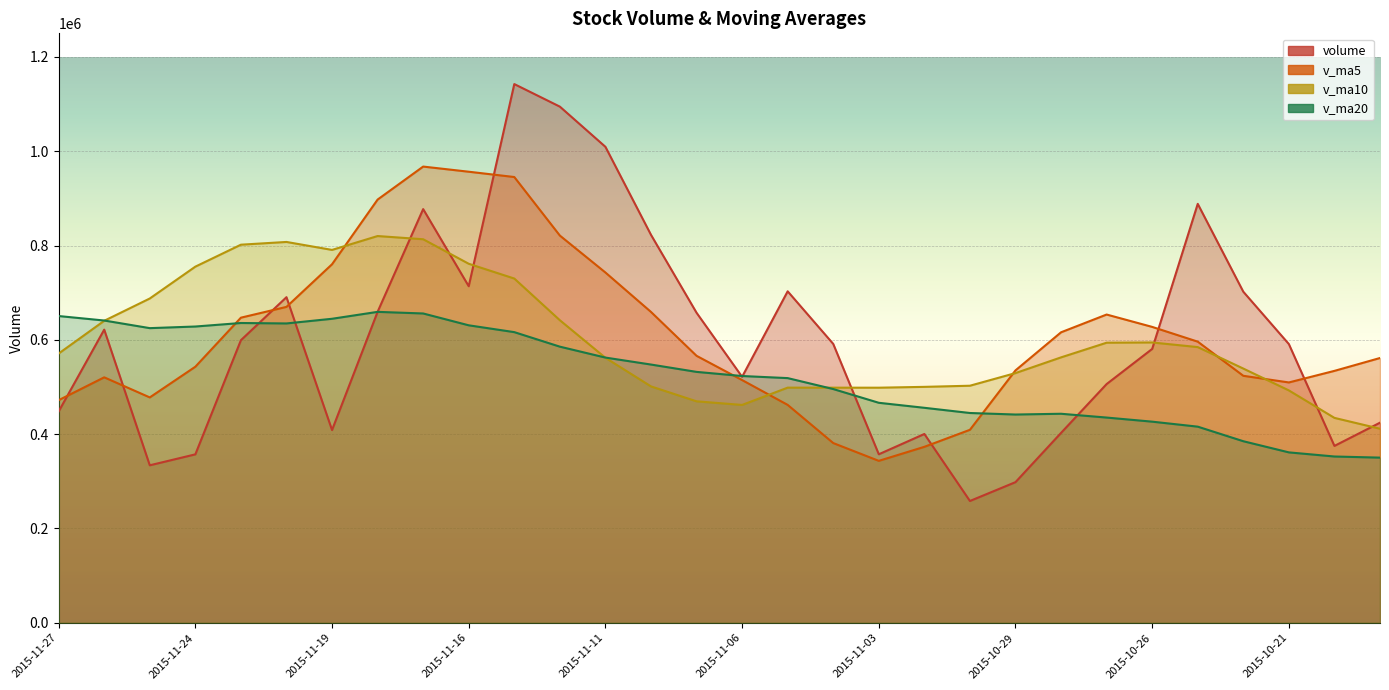

Reading left to right, list all the values displayed in this chart.

volume: 2015-11-27=448224.9	2015-11-26=621695.4	2015-11-25=334008.4	2015-11-24=357223.8	2015-11-23=599302.1	2015-11-20=690513.4	2015-11-19=408741.8	2015-11-18=659449.4	2015-11-17=877288.9	2015-11-16=713717.4	2015-11-13=1142415.0	2015-11-12=1094582.5	2015-11-11=1009361.6	2015-11-10=822741.2	2015-11-09=657499.1	2015-11-06=521606.7	2015-11-05=702941.7	2015-11-04=591416.9	2015-11-03=357390.0	2015-11-02=400426.5	2015-10-30=258339.7	2015-10-29=298287.0	2015-10-28=402727.8	2015-10-27=506269.4	2015-10-26=580793.8	2015-10-23=888396.1	2015-10-22=702079.1	2015-10-21=591041.8	2015-10-20=375134.8	2015-10-19=424381.5
v_ma5: 2015-11-27=472090.9	2015-11-26=520548.6	2015-11-25=477957.9	2015-11-24=543046.1	2015-11-23=647059.1	2015-11-20=669942.2	2015-11-19=760322.5	2015-11-18=897490.7	2015-11-17=967473.1	2015-11-16=956563.5	2015-11-13=945319.9	2015-11-12=821158.2	2015-11-11=742830.1	2015-11-10=659241.1	2015-11-09=566170.9	2015-11-06=514756.4	2015-11-05=462103.0	2015-11-04=381172.0	2015-11-03=343434.2	2015-11-02=373210.1	2015-10-30=409283.5	2015-10-29=535294.8	2015-10-28=616053.2	2015-10-27=653716.0	2015-10-26=627489.1	2015-10-23=596206.6	2015-10-22=523792.2	2015-10-21=509707.8	2015-10-20=534250.4	2015-10-19=561528.7
v_ma10: 2015-11-27=571016.6	2015-11-26=640435.6	2015-11-25=687724.3	2015-11-24=755259.6	2015-11-23=801811.3	2015-11-20=807631.0	2015-11-19=790740.4	2015-11-18=820160.4	2015-11-17=813357.1	2015-11-16=761367.2	2015-11-13=730038.1	2015-11-12=641630.6	2015-11-11=562001.0	2015-11-10=501337.7	2015-11-09=469690.5	2015-11-06=462019.9	2015-11-05=498698.9	2015-11-04=498612.6	2015-11-03=498575.1	2015-11-02=500349.6	2015-10-30=502745.1	2015-10-29=529543.5	2015-10-28=562880.5	2015-10-27=593983.2	2015-10-26=594508.9	2015-10-23=584660.9	2015-10-22=539122.8	2015-10-21=492789.1	2015-10-20=434558.1	2015-10-19=411529.7
v_ma20: 2015-11-27=650527.3	2015-11-26=641033.1	2015-11-25=624862.7	2015-11-24=628298.6	2015-11-23=635750.9	2015-11-20=634825.5	2015-11-19=644719.6	2015-11-18=659386.5	2015-11-17=655966.1	2015-11-16=630858.4	2015-11-13=616391.6	2015-11-12=585587.1	2015-11-11=562440.8	2015-11-10=547660.4	2015-11-09=532099.7	2015-11-06=523340.4	2015-11-05=518910.8	2015-11-04=495700.9	2015-11-03=466566.6	2015-11-02=455939.6	2015-10-30=444917.5	2015-10-29=441678.8	2015-10-28=443301.2	2015-10-27=435251.1	2015-10-26=426554.2	2015-10-23=415955.8	2015-10-22=385066.0	2015-10-21=361407.2	2015-10-20=352662.6	2015-10-19=350286.1